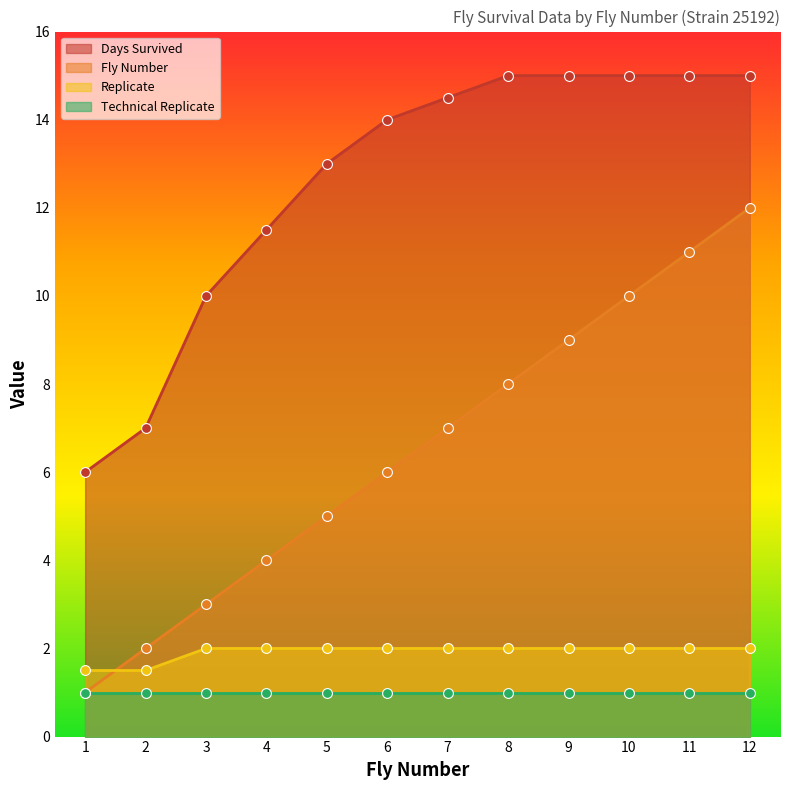

What is the total value across all series at 5?

20.0